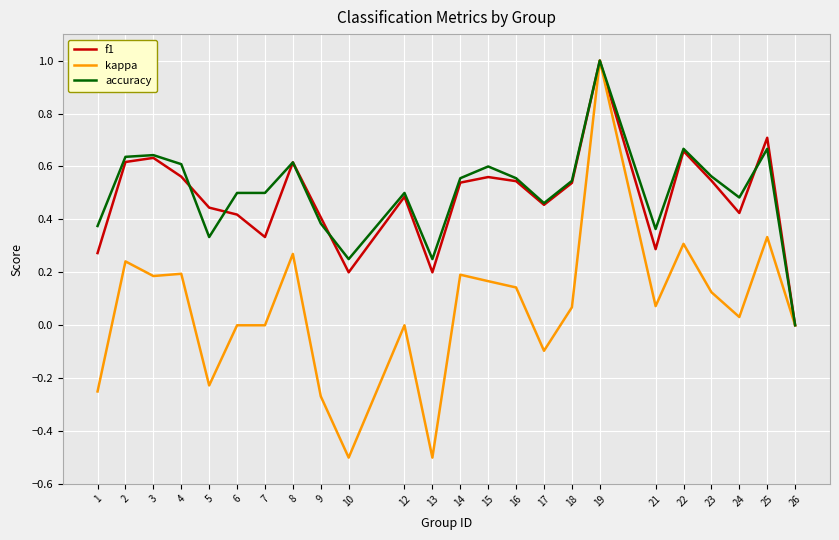

What is the minimum value shown in the chart?

-0.5